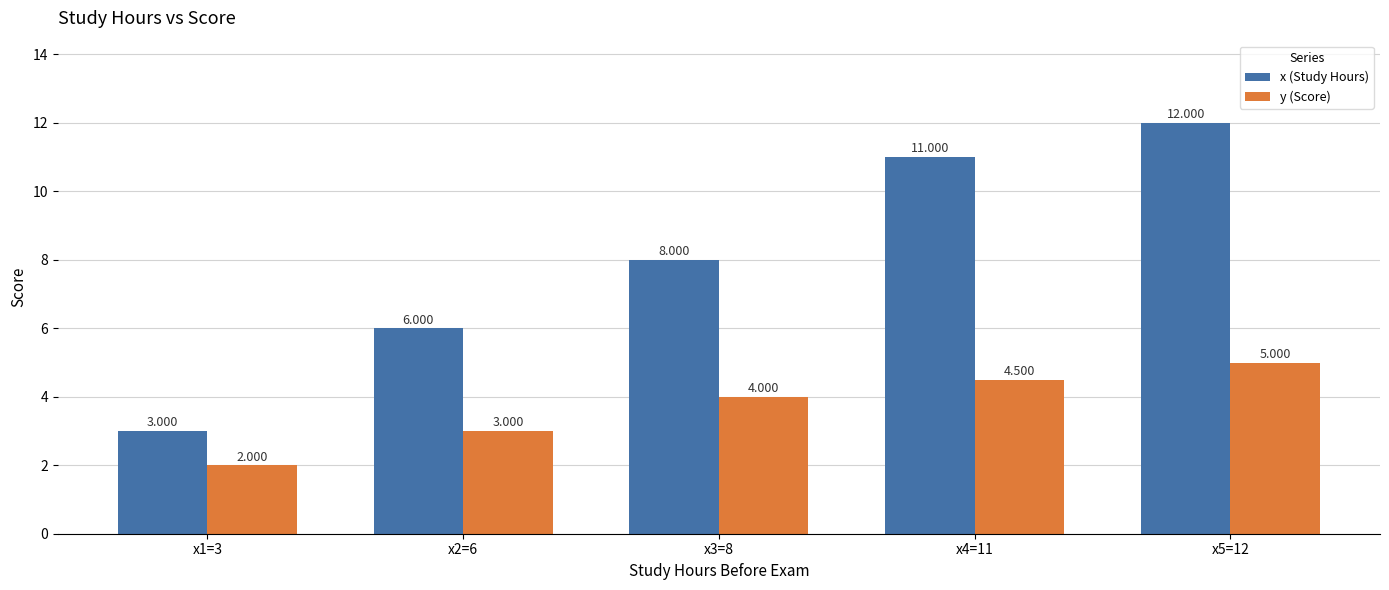

Between x1=3 and x3=8, which series saw the biggest shift?

x (Study Hours)